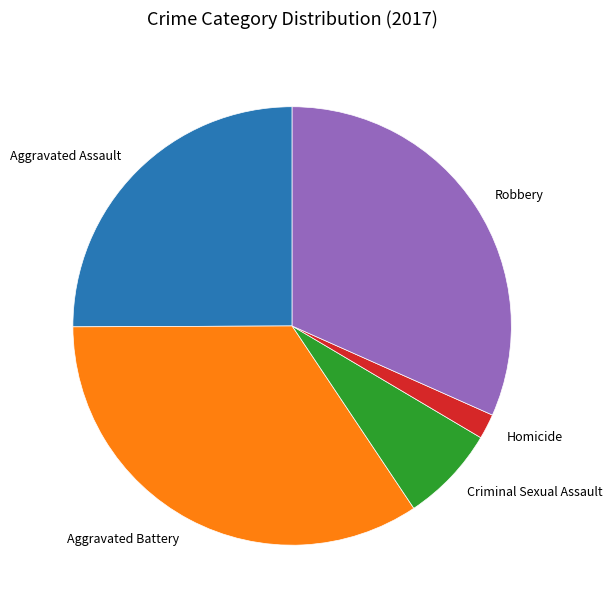

Which category has the biggest portion of the pie?

Aggravated Battery